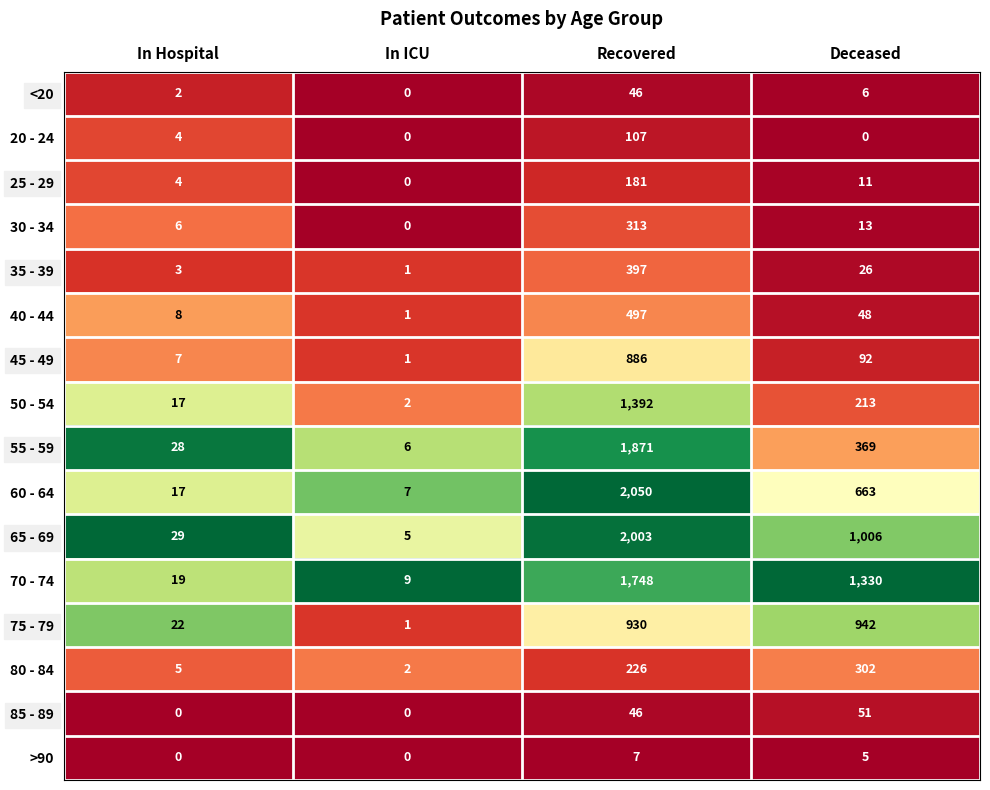

Which category has the lowest value in the 45 - 49 series?

In ICU